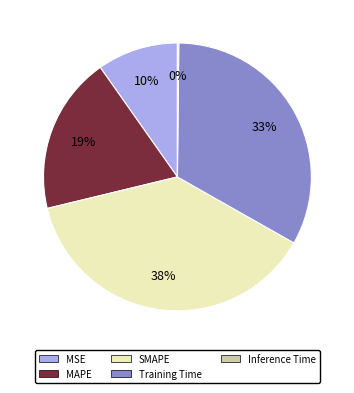

Is it true that SMAPE is 38% of the pie?

True